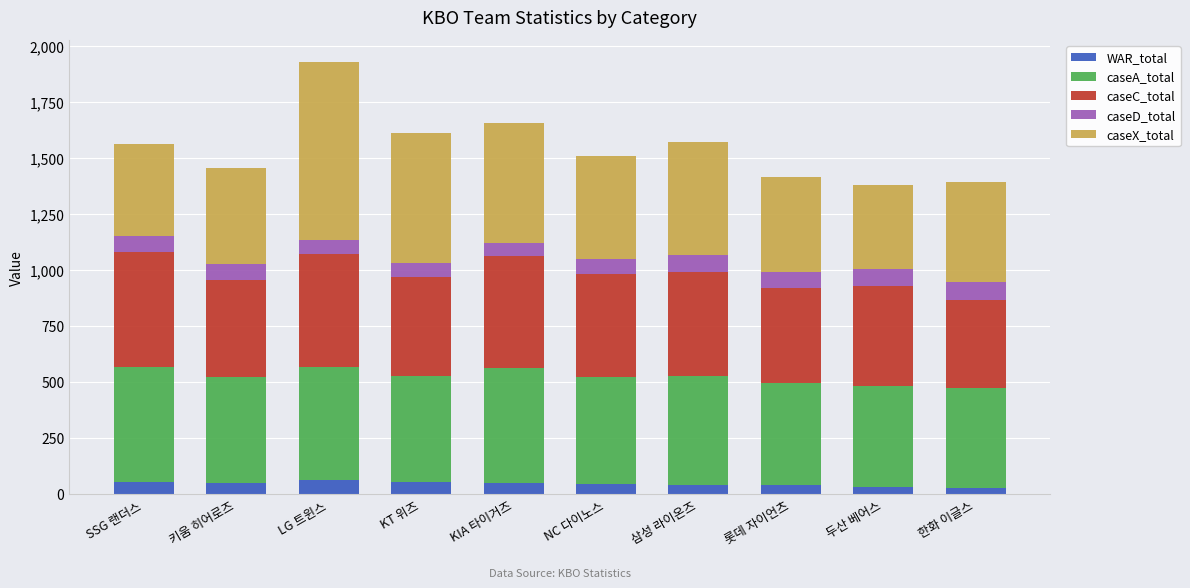

At which category is the sum across all series the highest?

LG 트윈스